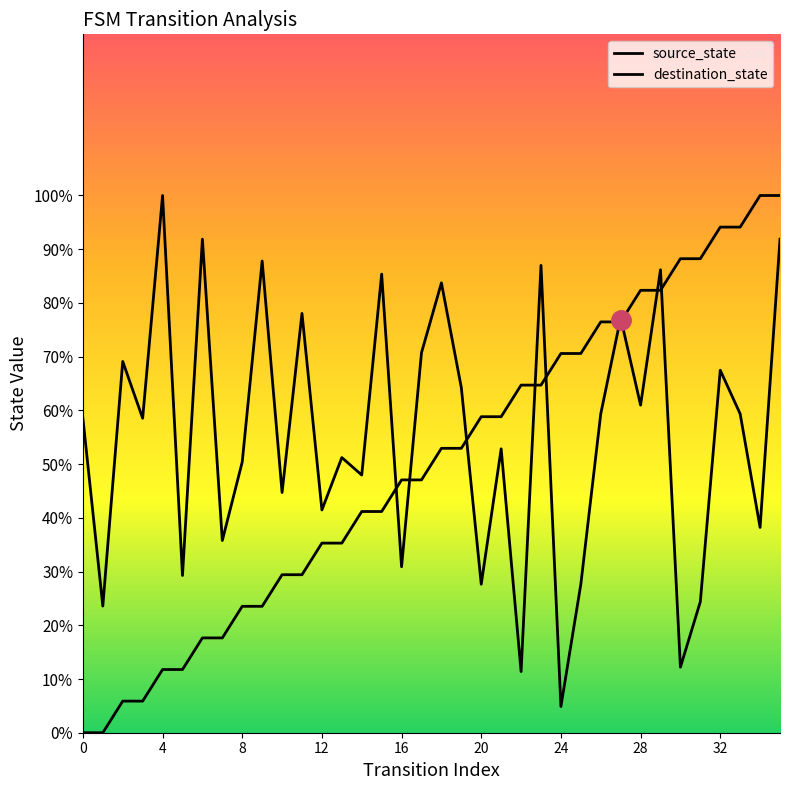

True or false: destination_state and source_state intersect in this chart.

True